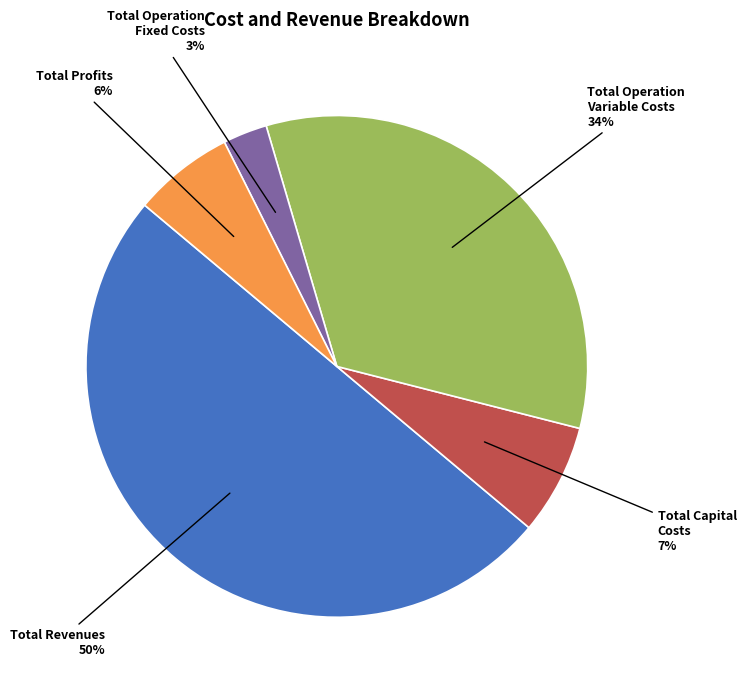

Which category has the smallest portion of the pie?

Total Operation Fixed Costs